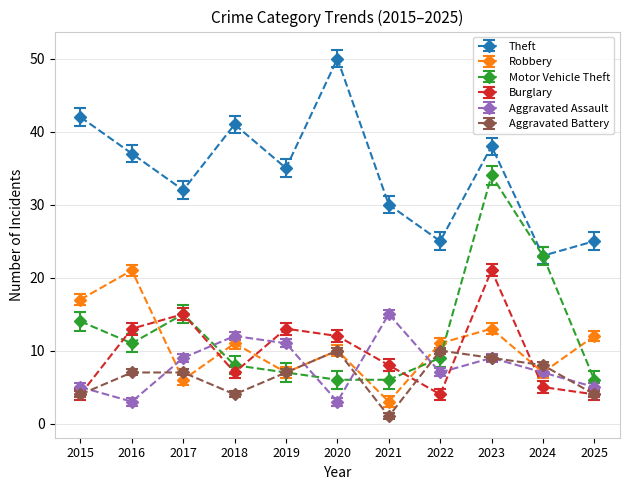

Reading left to right, what are all the values shown in this chart?

Theft: 42	37	32	41	35	50	30	25	38	23	25
Robbery: 17	21	6	11	7	10	3	11	13	7	12
Motor Vehicle Theft: 14	11	15	8	7	6	6	9	34	23	6
Burglary: 4	13	15	7	13	12	8	4	21	5	4
Aggravated Assault: 5	3	9	12	11	3	15	7	9	7	5
Aggravated Battery: 4	7	7	4	7	10	1	10	9	8	4